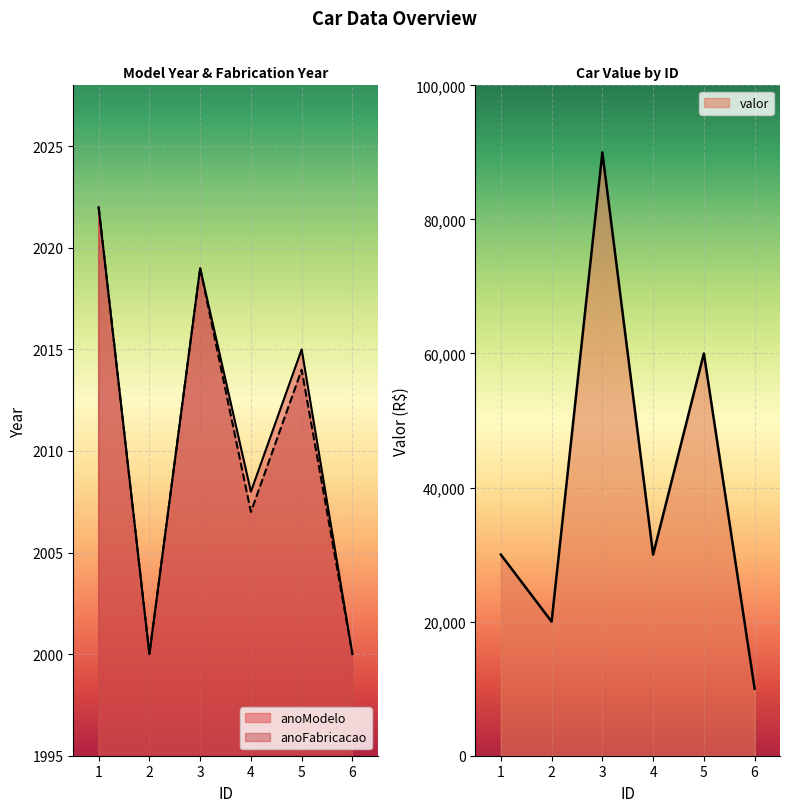

Rank the series by their maximum value, from lowest to highest.

anoModelo, anoFabricacao, valor